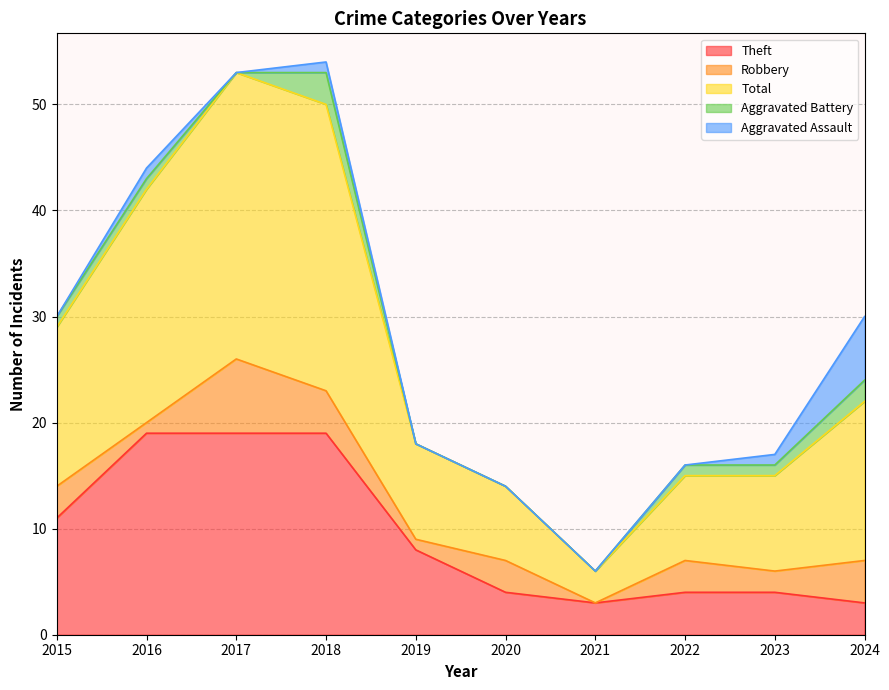

How many interior local peaks does the Robbery series have?

3